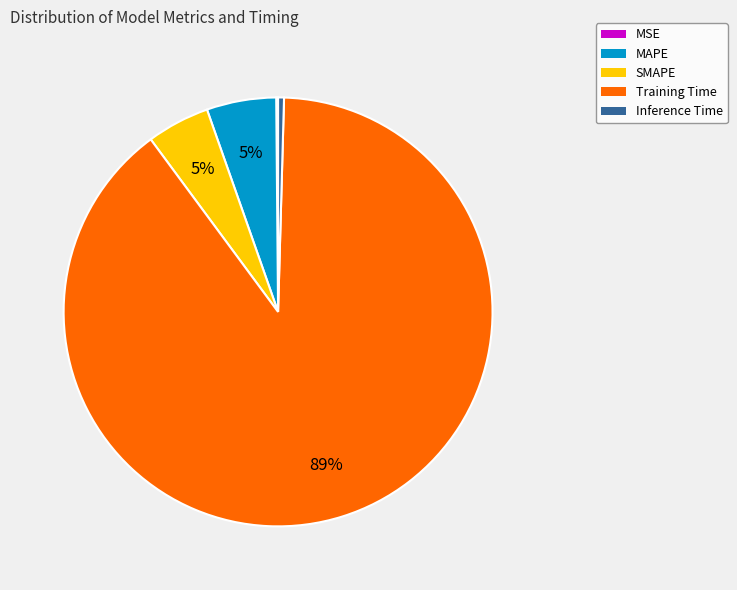

Do SMAPE and Inference Time together represent more than half of the pie?

No